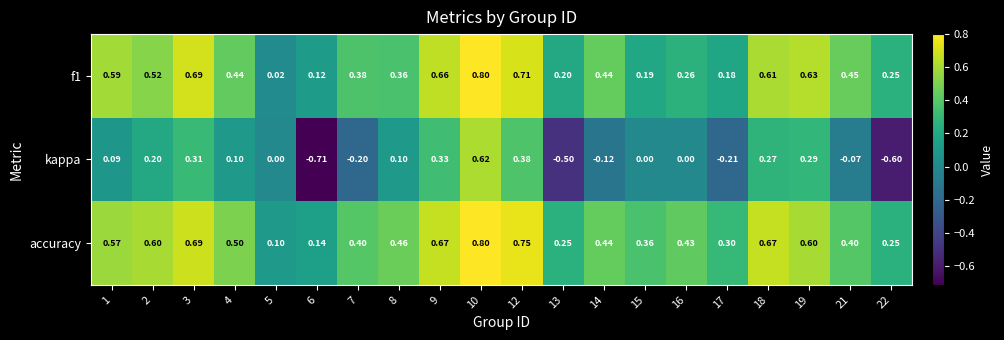

Which series has the largest range (max minus min)?

kappa